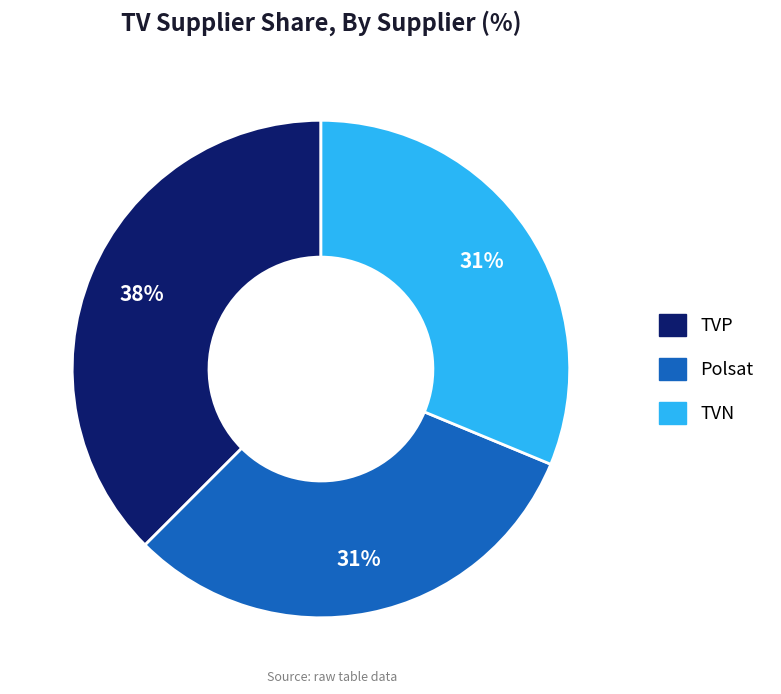

Count the number of slices in the pie.

3